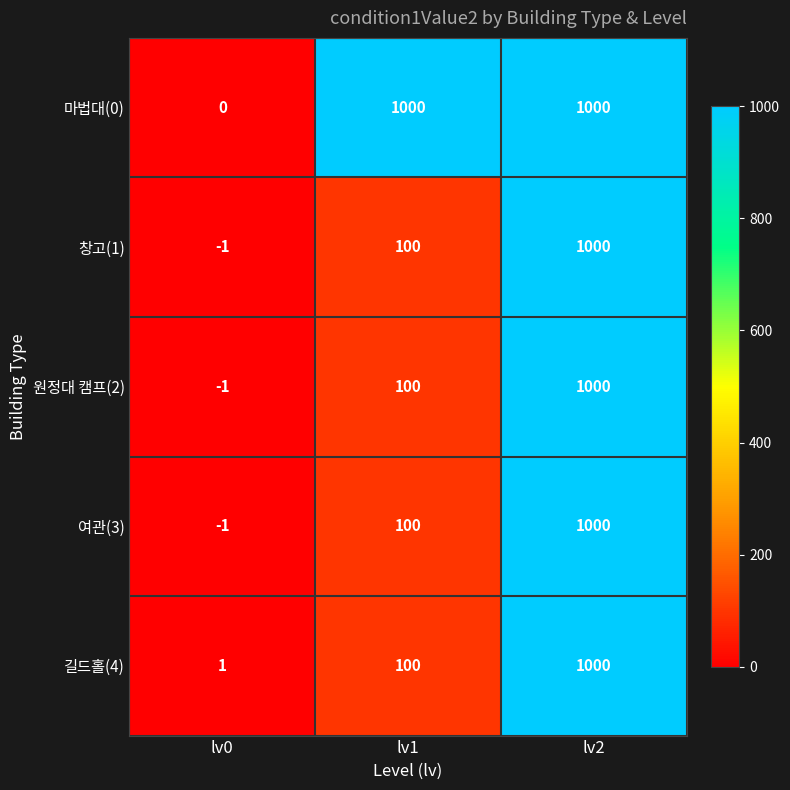

Reading right to left, what are all the values shown in this chart?

마법대(0): 1000	1000	0
창고(1): 1000	100	-1
원정대 캠프(2): 1000	100	-1
여관(3): 1000	100	-1
길드홀(4): 1000	100	1